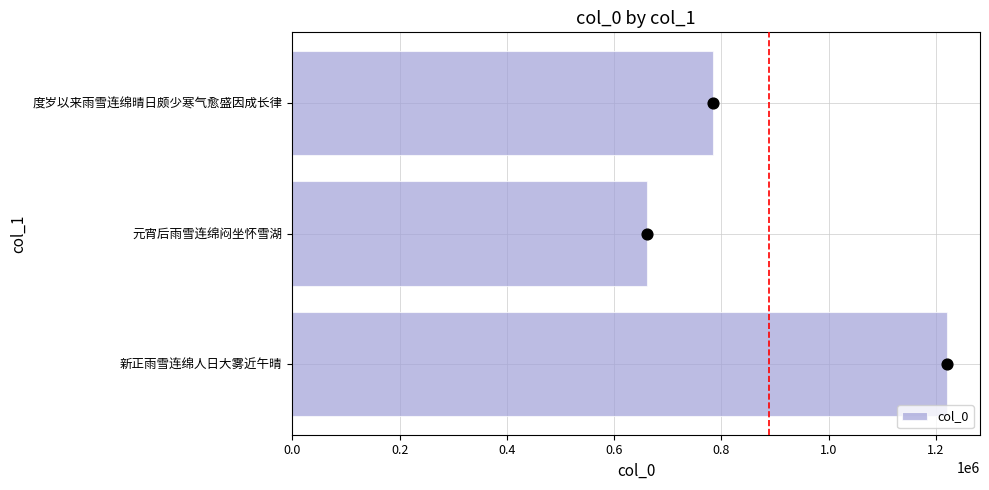

Is it true that col_0 equals 242091 at 度岁以来雨雪连绵晴日颇少寒气愈盛因成长律?

False